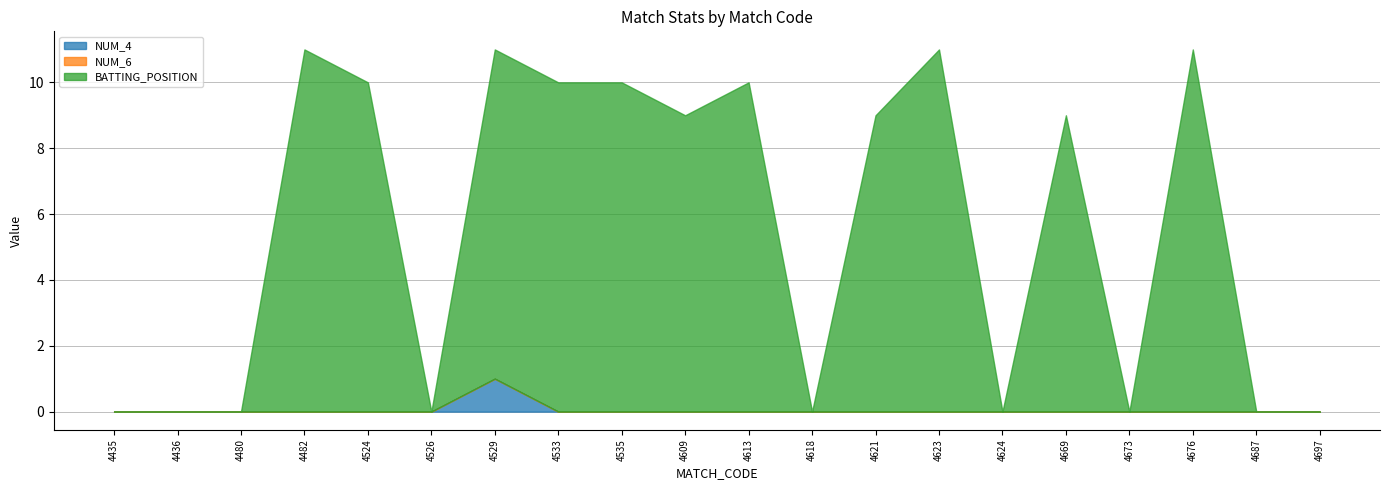

How many data points in BATTING_POSITION are above 9?

8